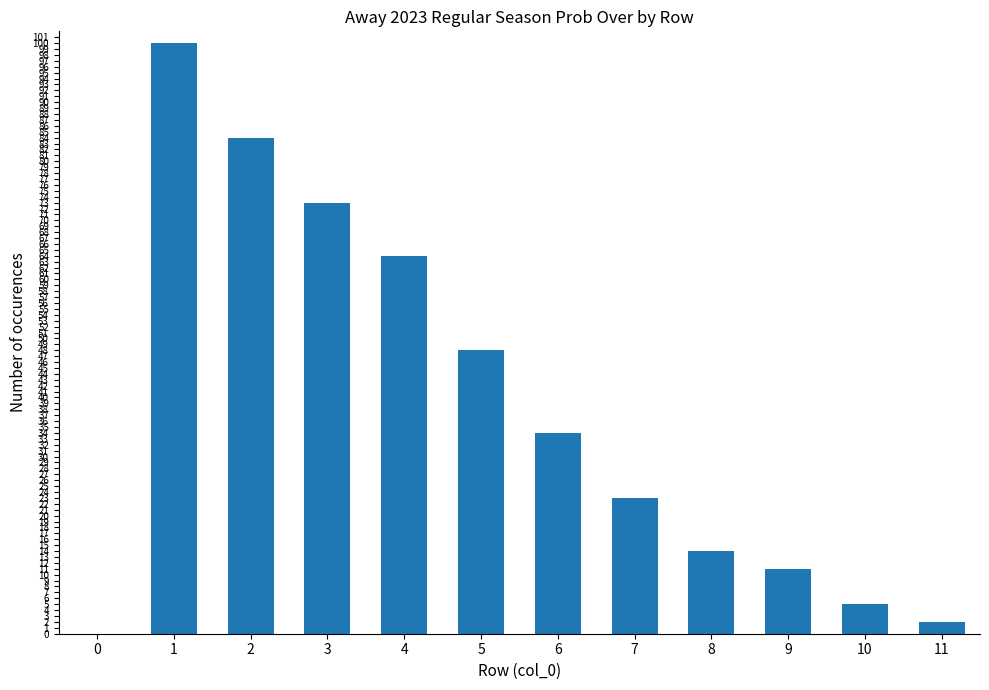

Is it true that the value at 5 is 48?

True